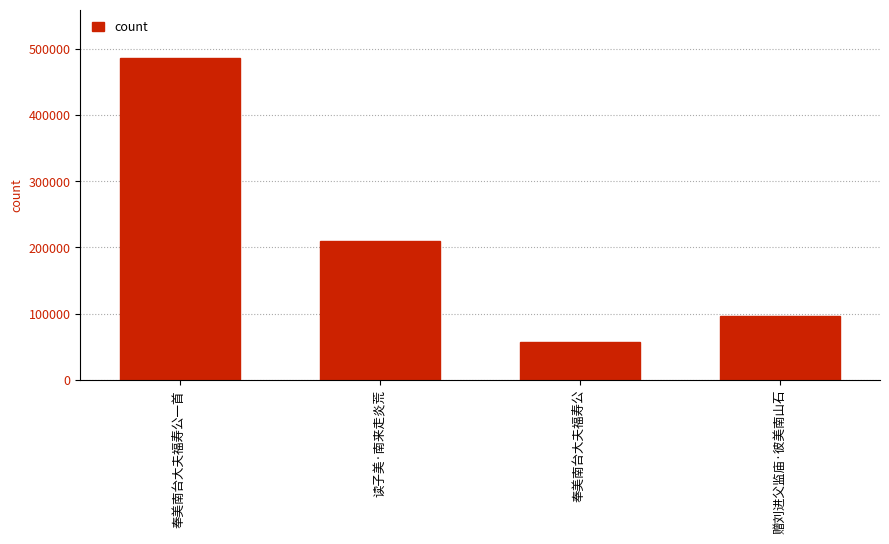

What is the average value?

212019